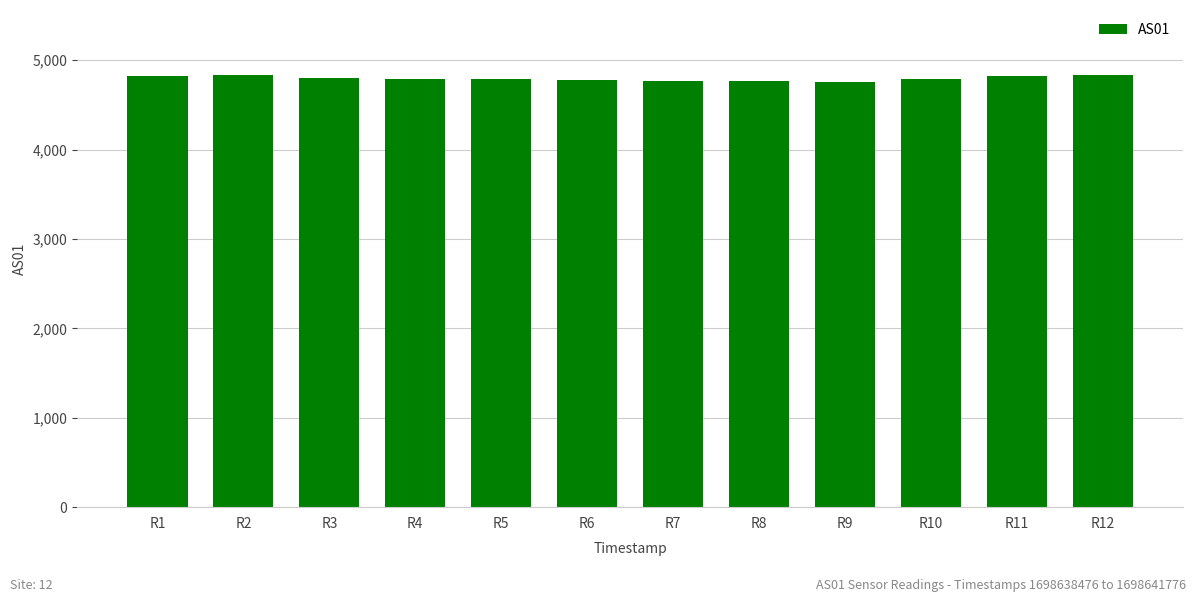

The chart shows a value of 2636 at R10. True or false?

False